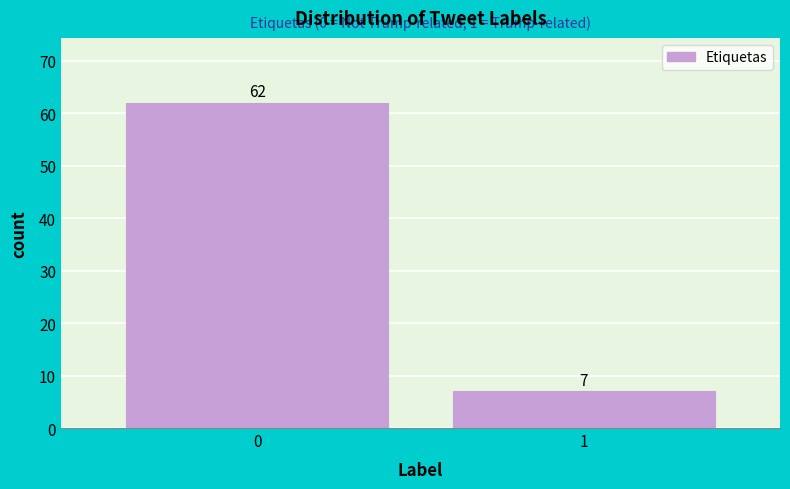

Reading left to right, extract all data points from this chart.

62	7